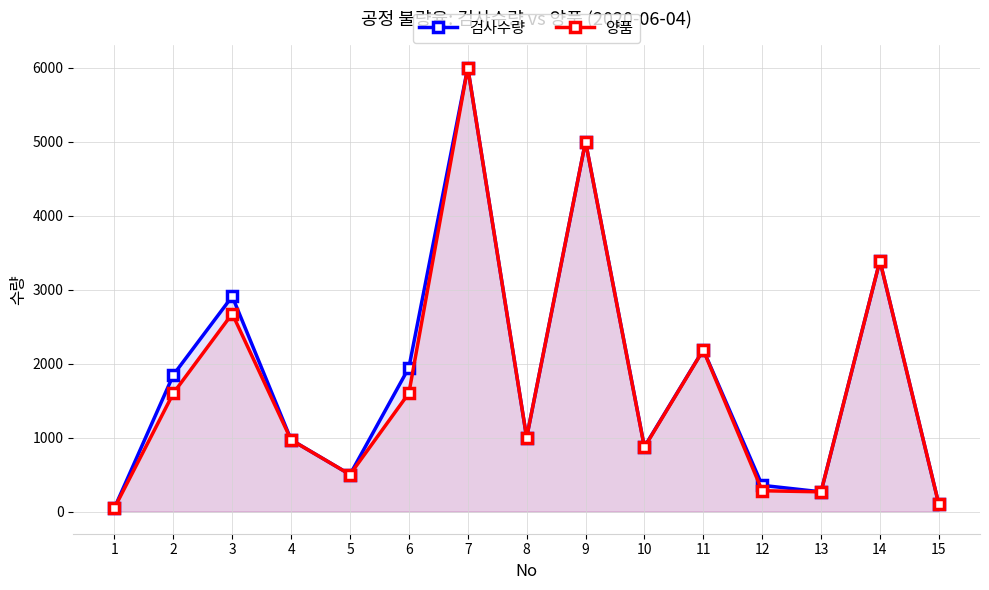

How many interior local valleys does the 검사수량 series have?

4